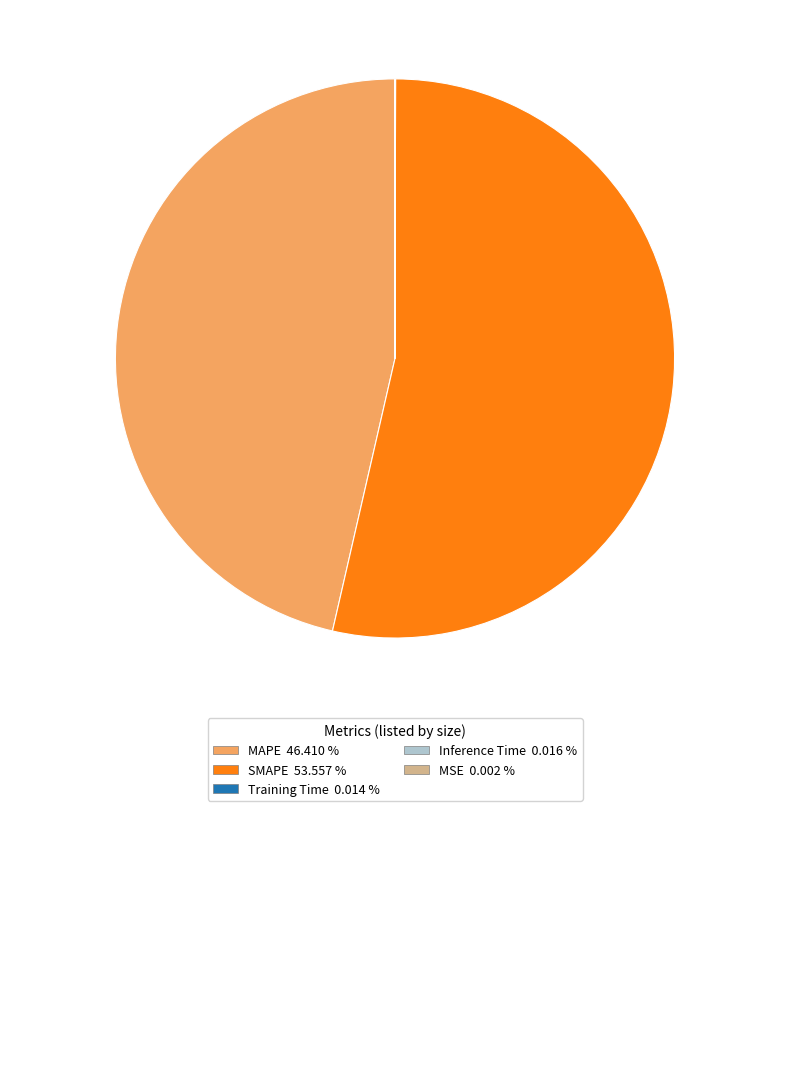

Is there a majority slice in this chart?

Yes